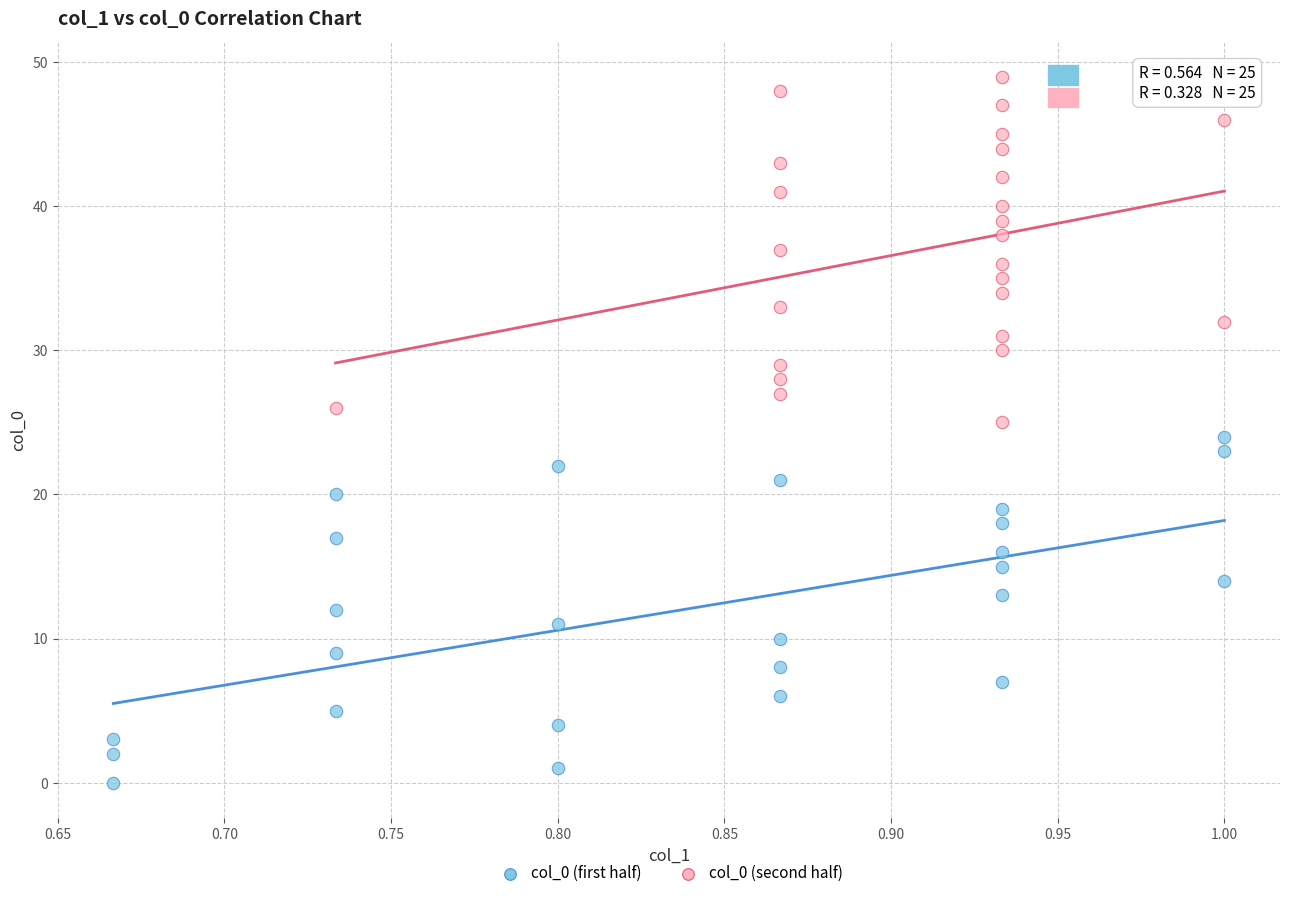

Which series reaches the minimum Y coordinate?

col_0 (first half)